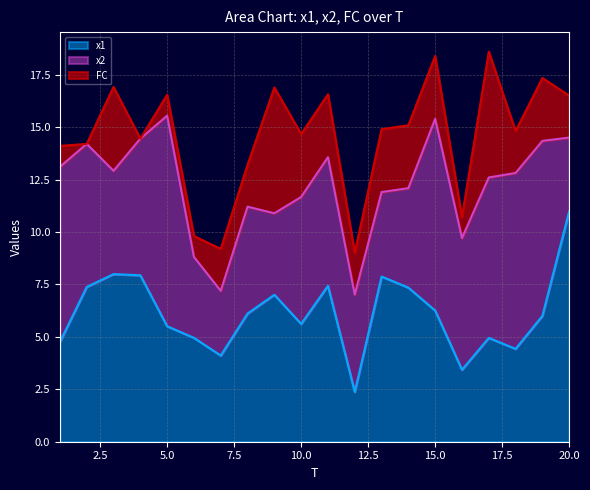

Between which two adjacent categories do FC and x2 first intersect?

8 and 9